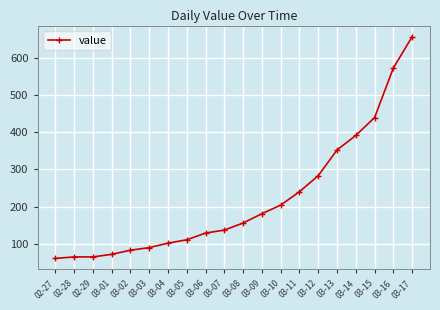

How many categories are shown in the chart?

20